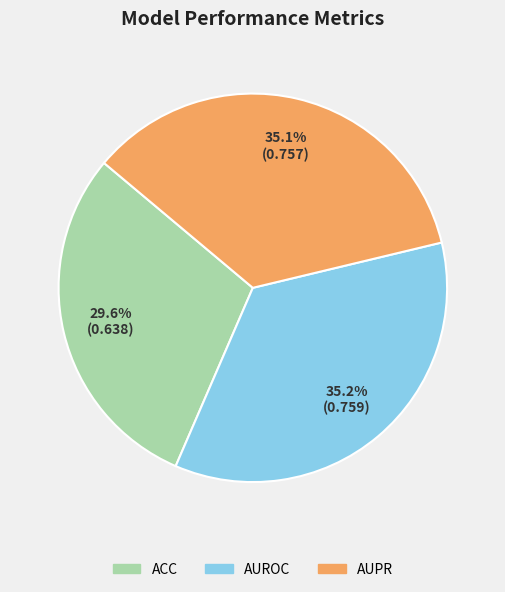

To the nearest percent, what portion does AUROC represent?

35%